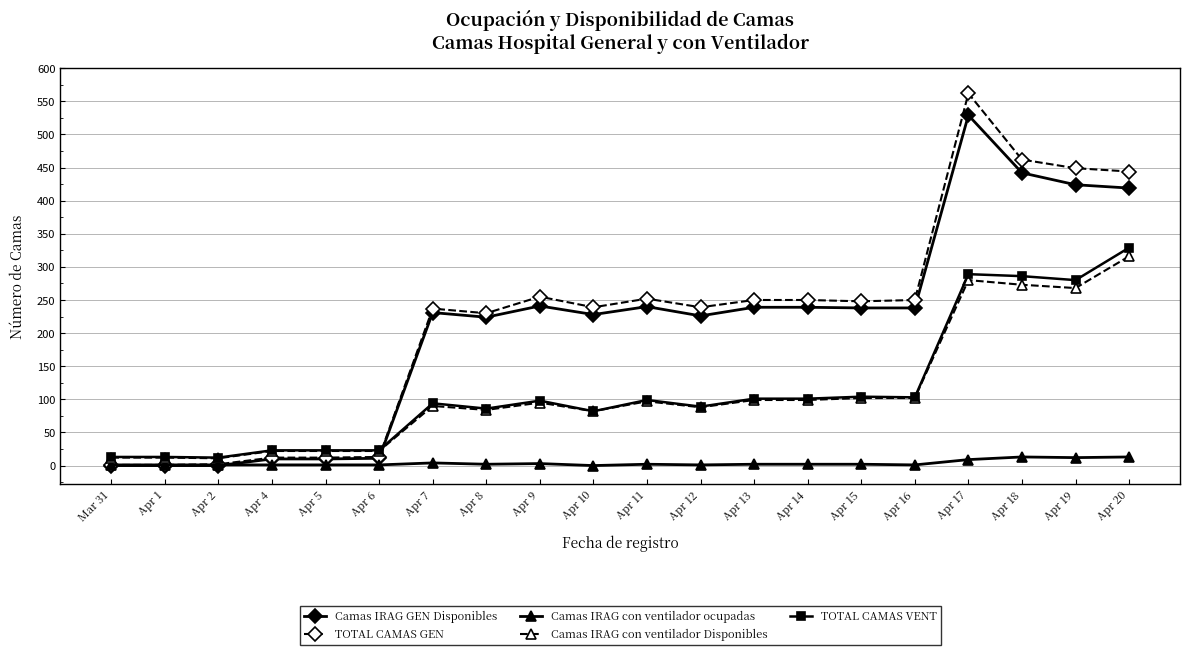

What is the label of the 18th point from the left?

Apr 18